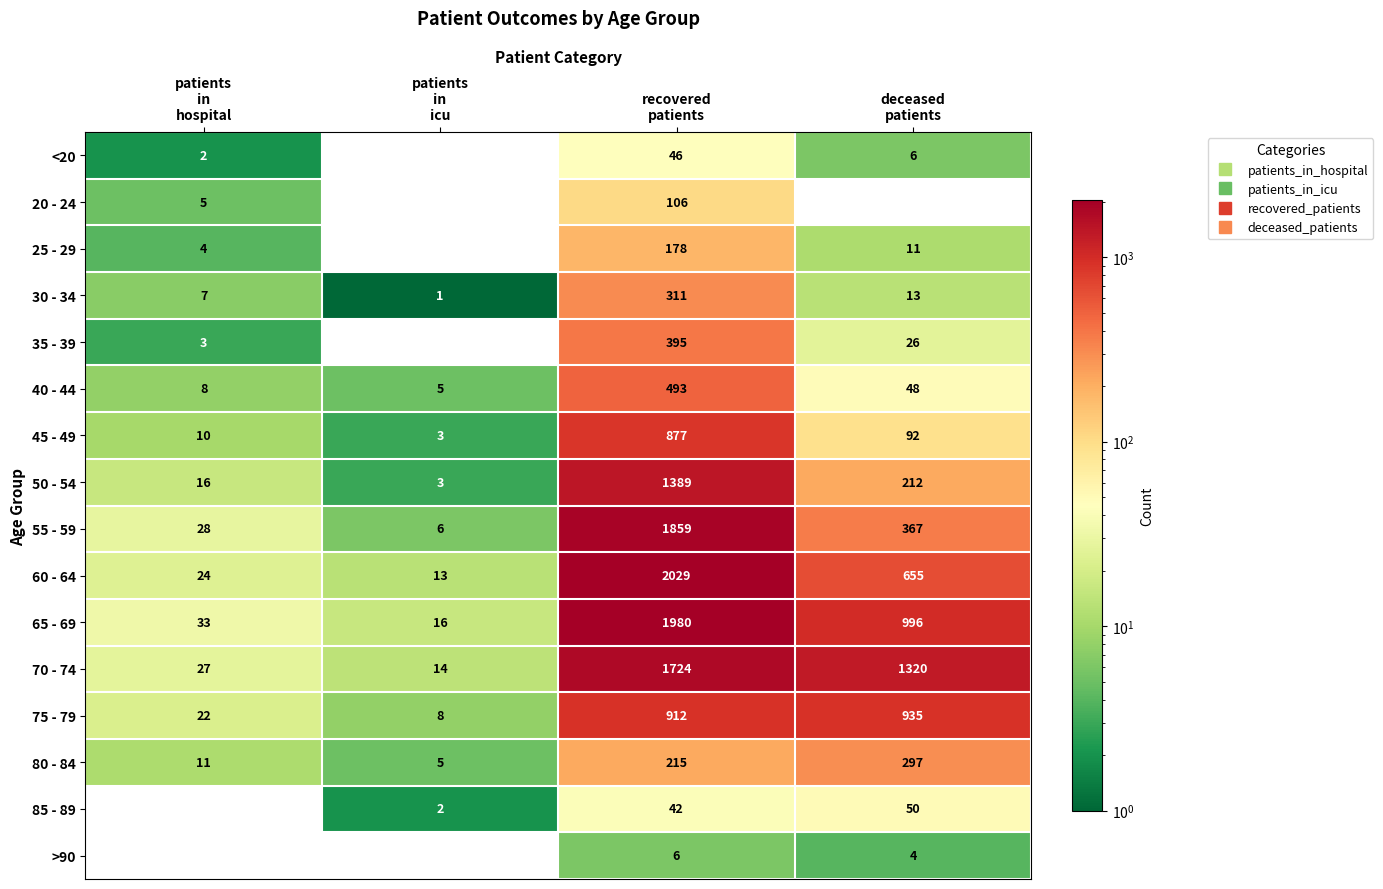

What is the total value across all series at deceased
patients?

5032